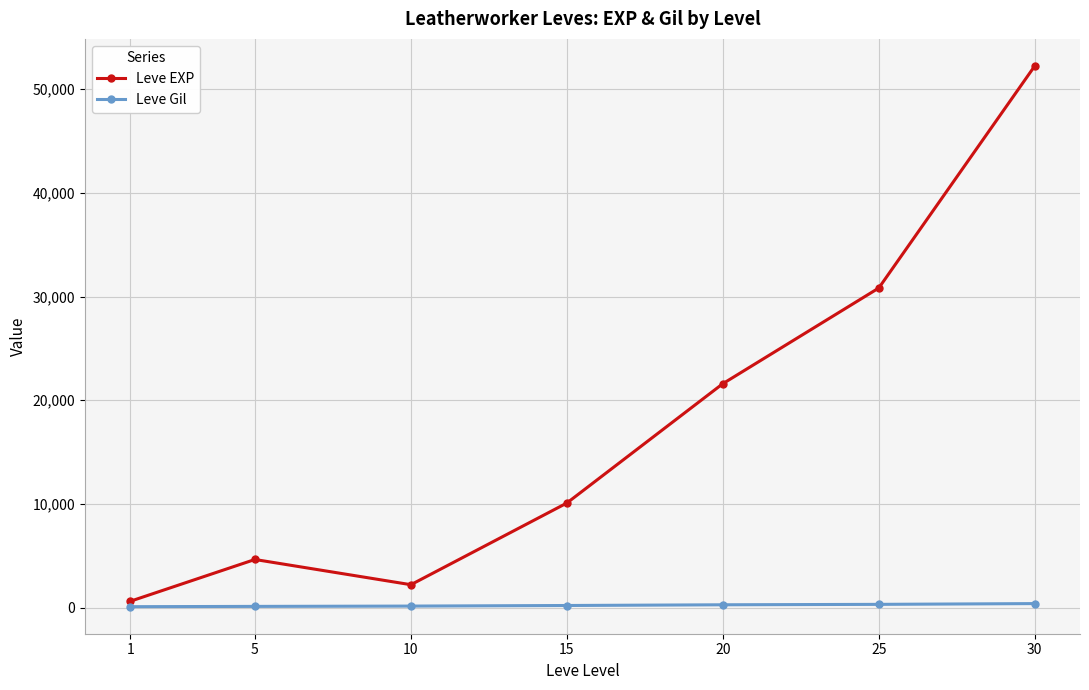

True or false: Leve EXP has a value of 52220 at 30.

True